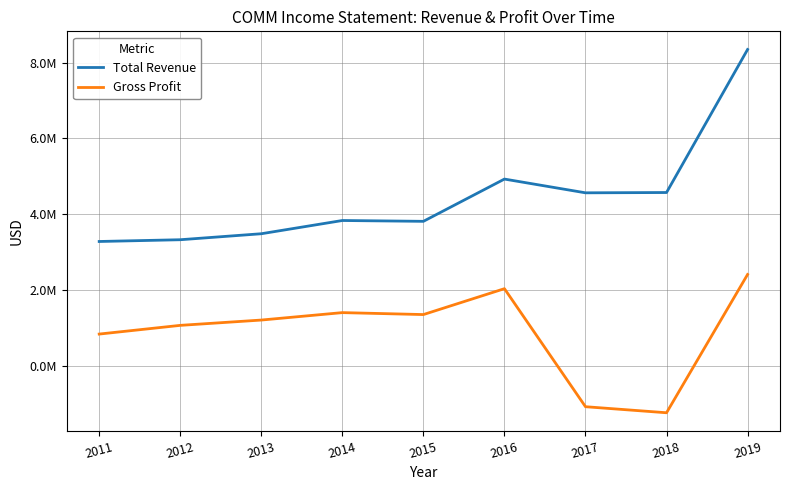

Is the value of Total Revenue at 2018 greater than the value of Gross Profit at 2011?

Yes